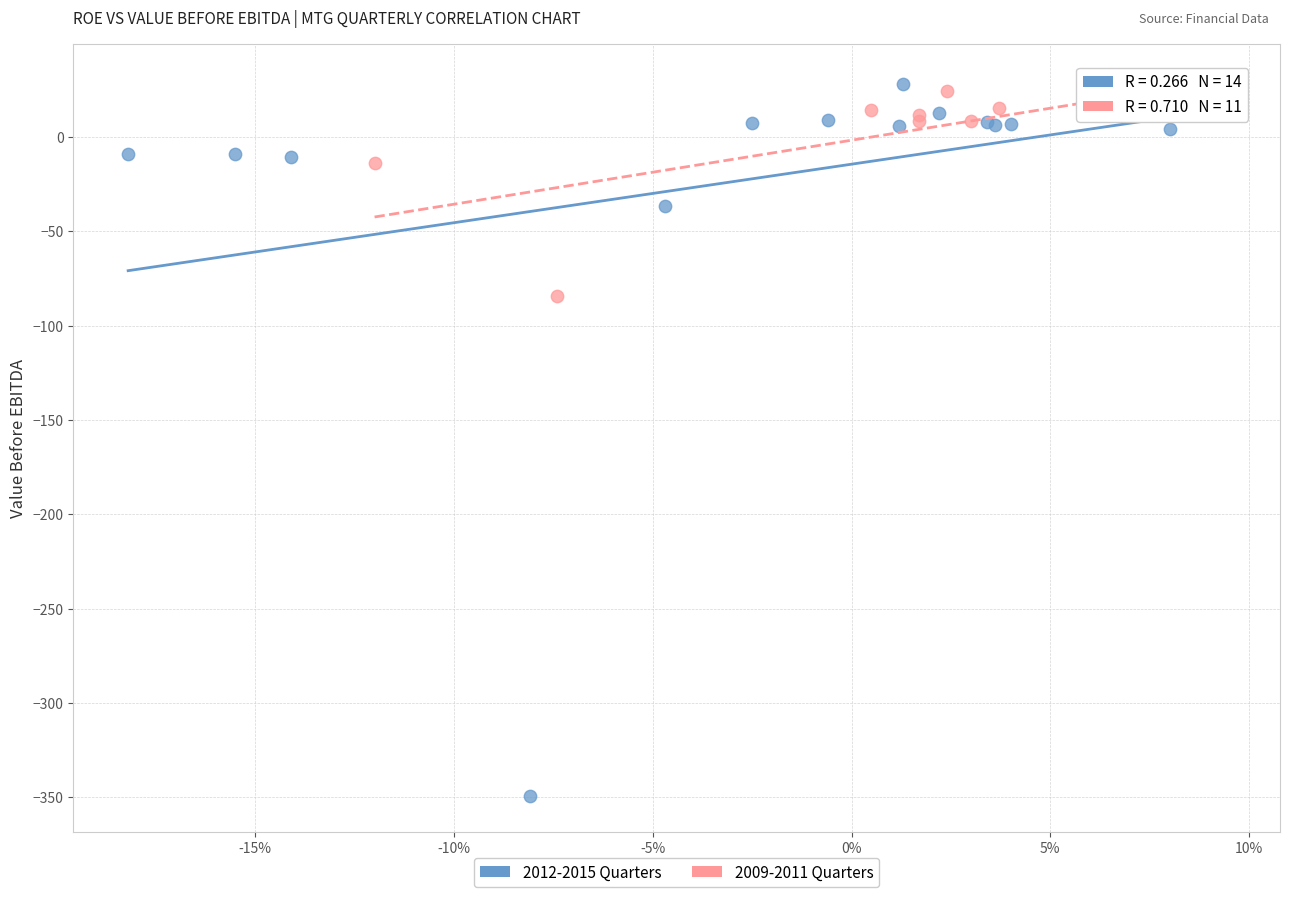

Which series contains the lowest Y value?

2012-2015 Quarters